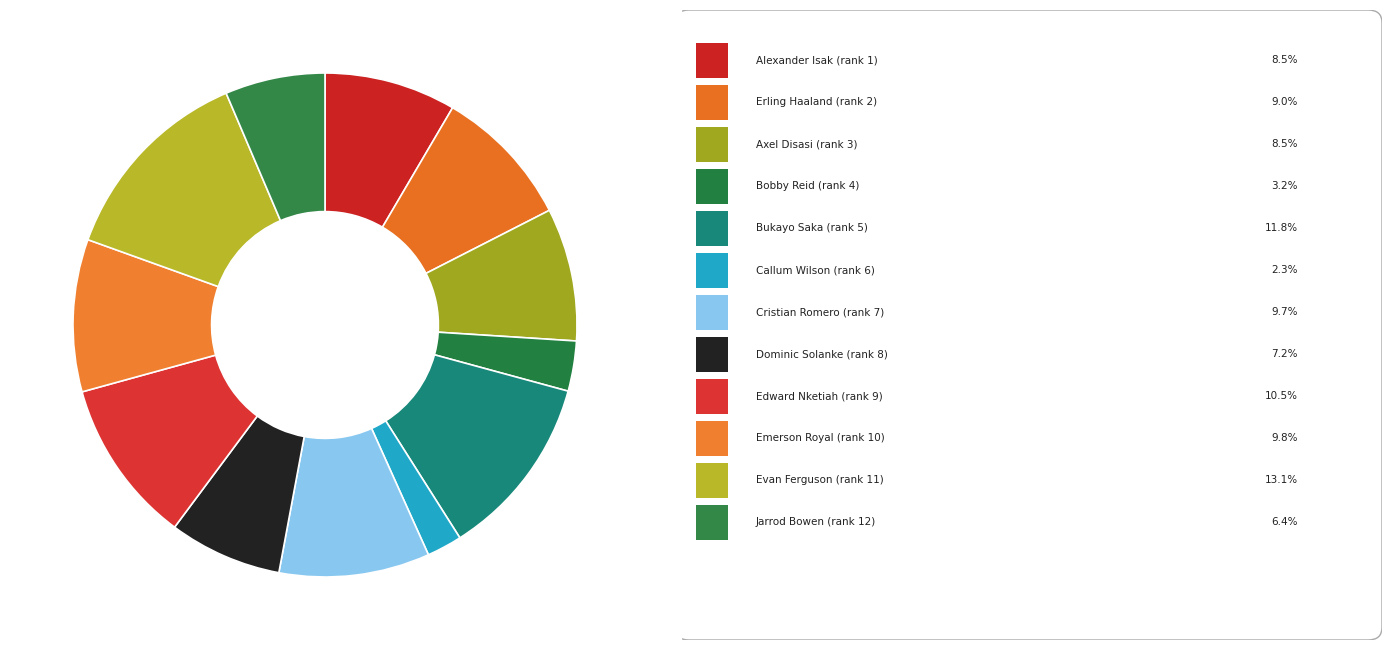

Is there a majority slice in this chart?

No